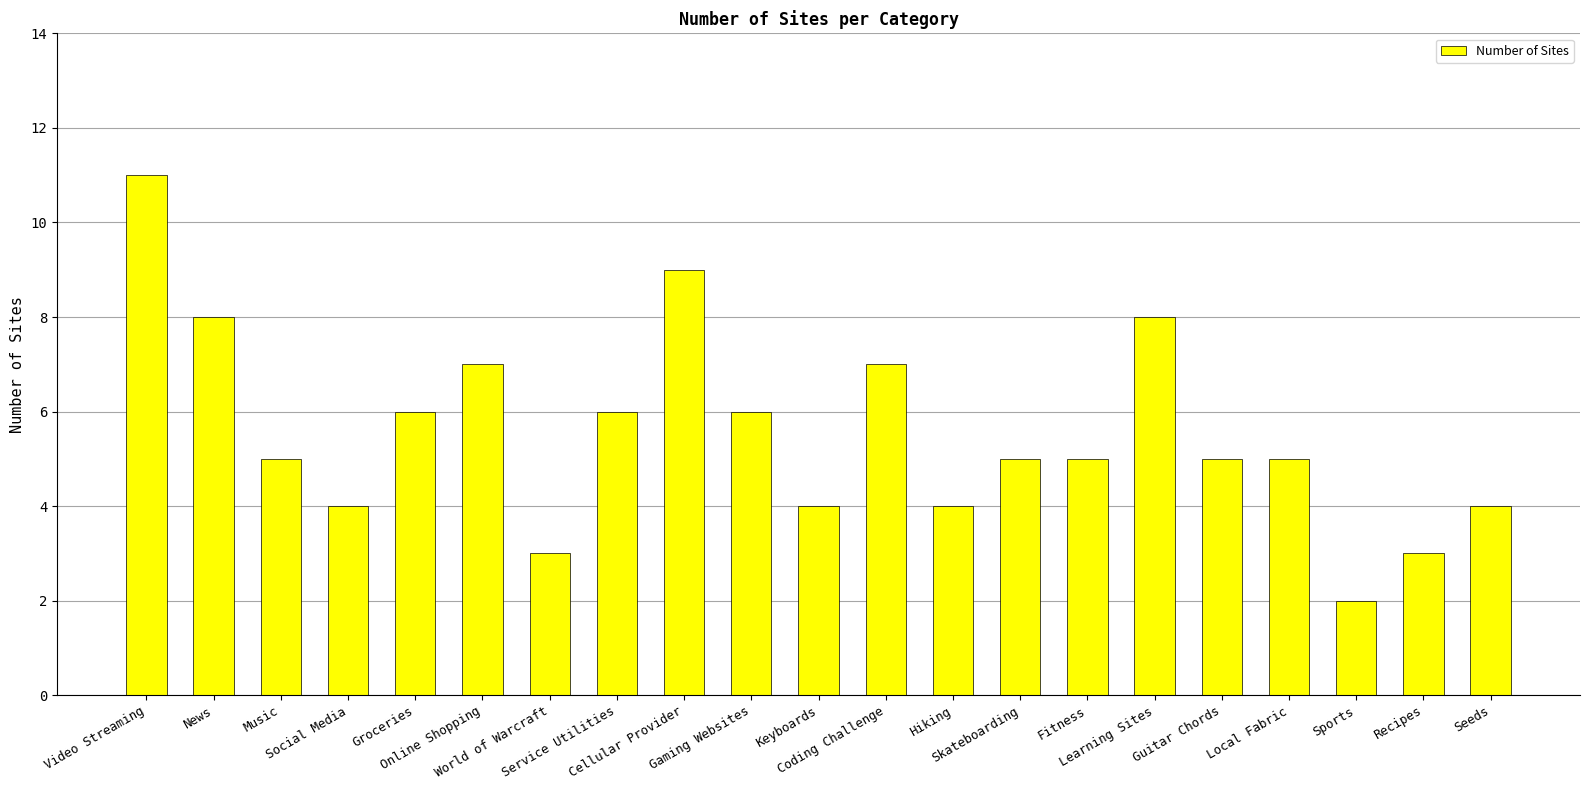

At which label does the data first exceed 5?

Video Streaming